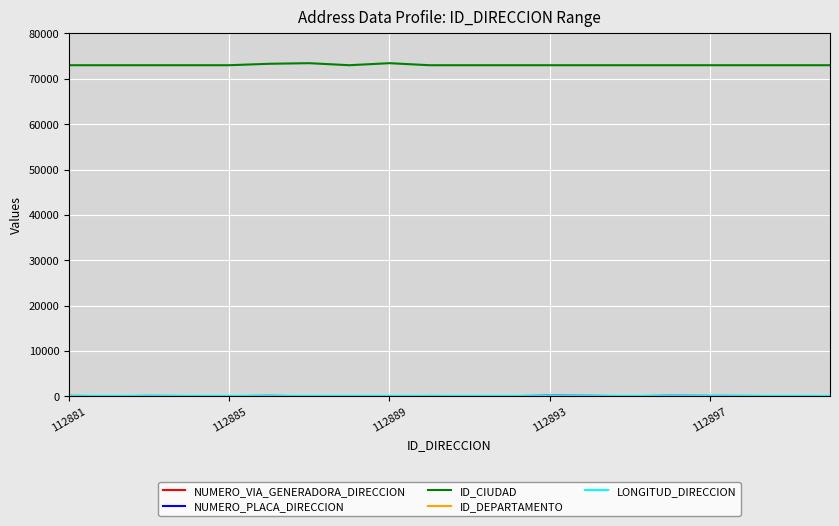

Does the chart have visible grid lines?

Yes